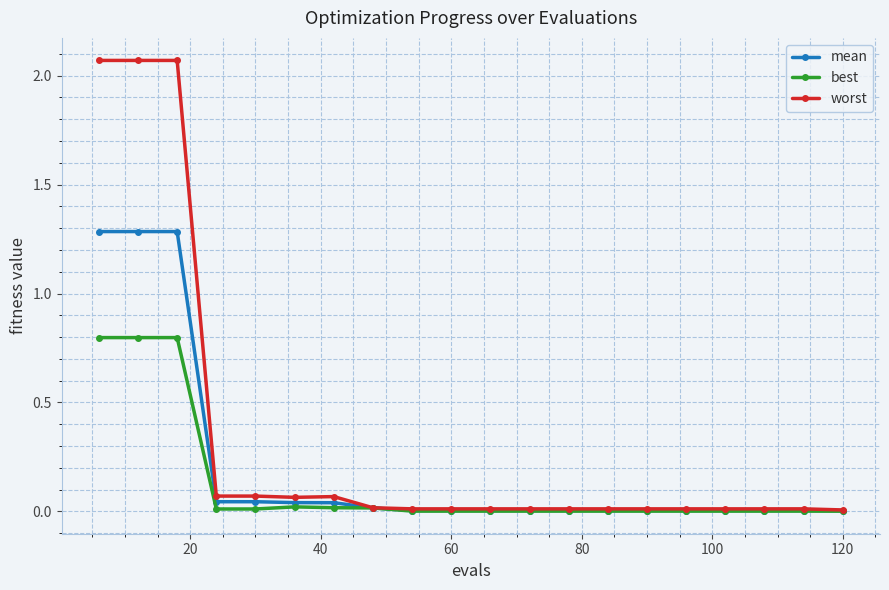

List the series in order of their overall mean, highest first.

worst, mean, best